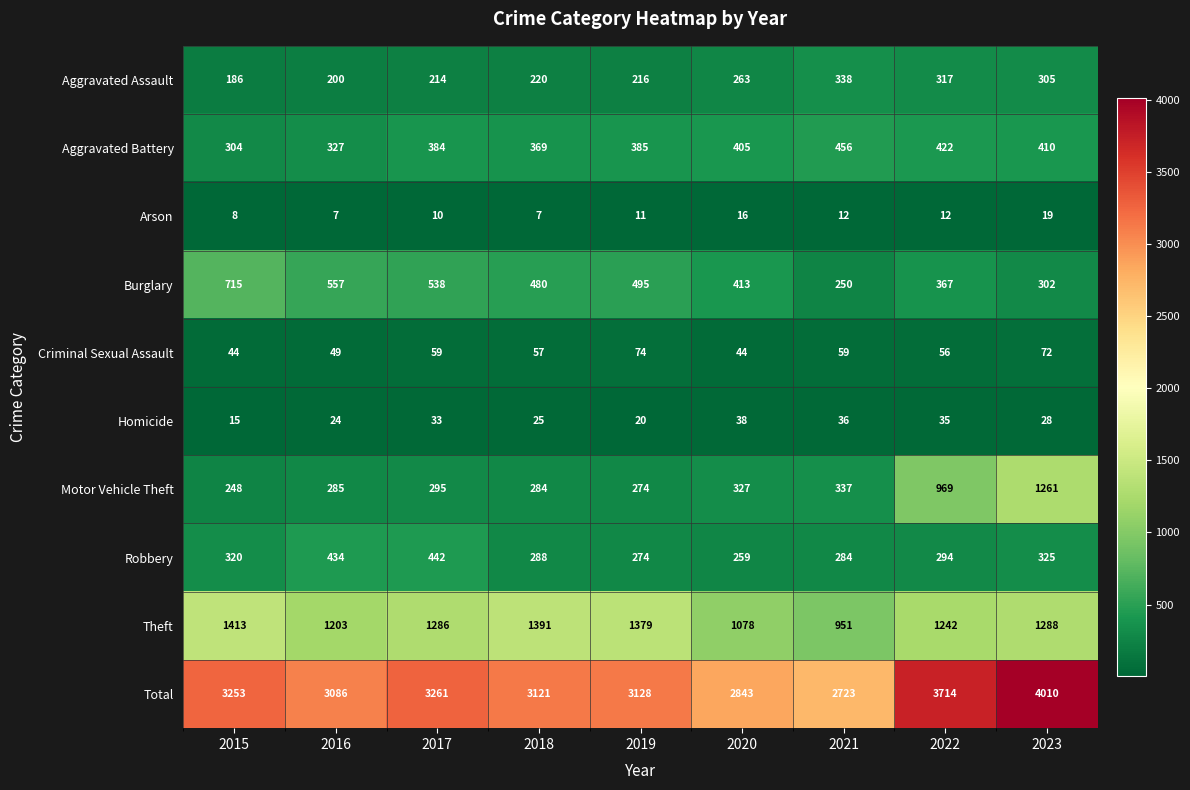

True or false: Theft has a value of 1288 at 2023.

True